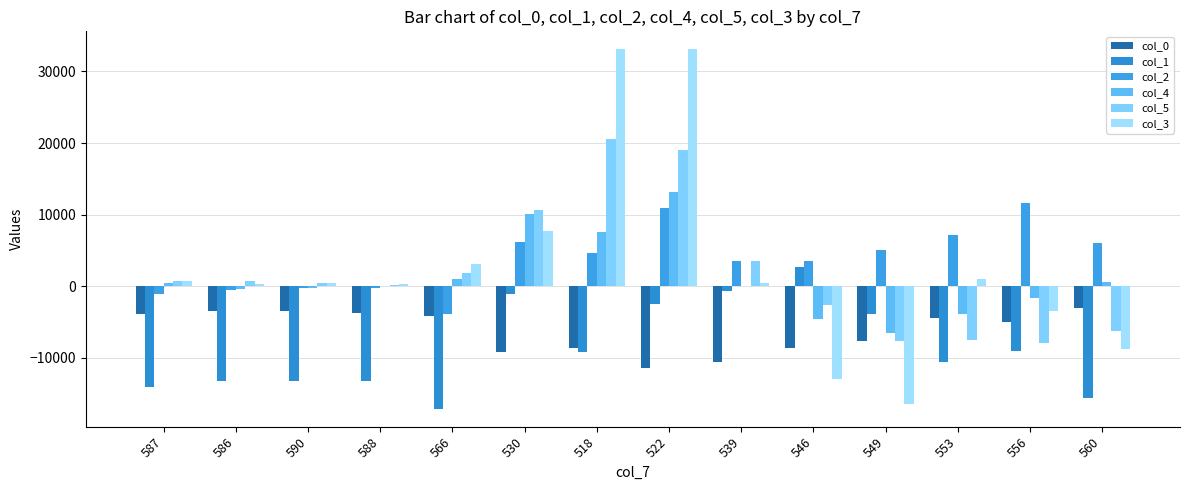

Is it true that col_4 equals -3884.3 at 553?

True